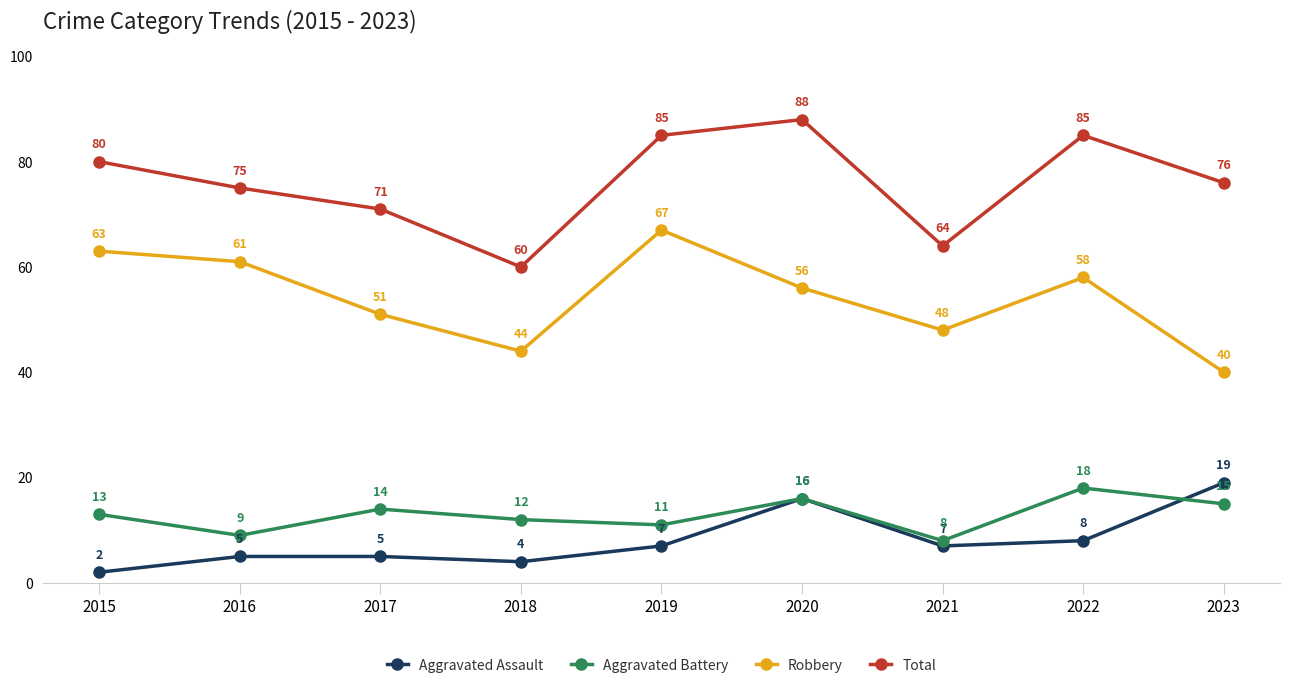

At how many categories does at least one series exceed 13?

9